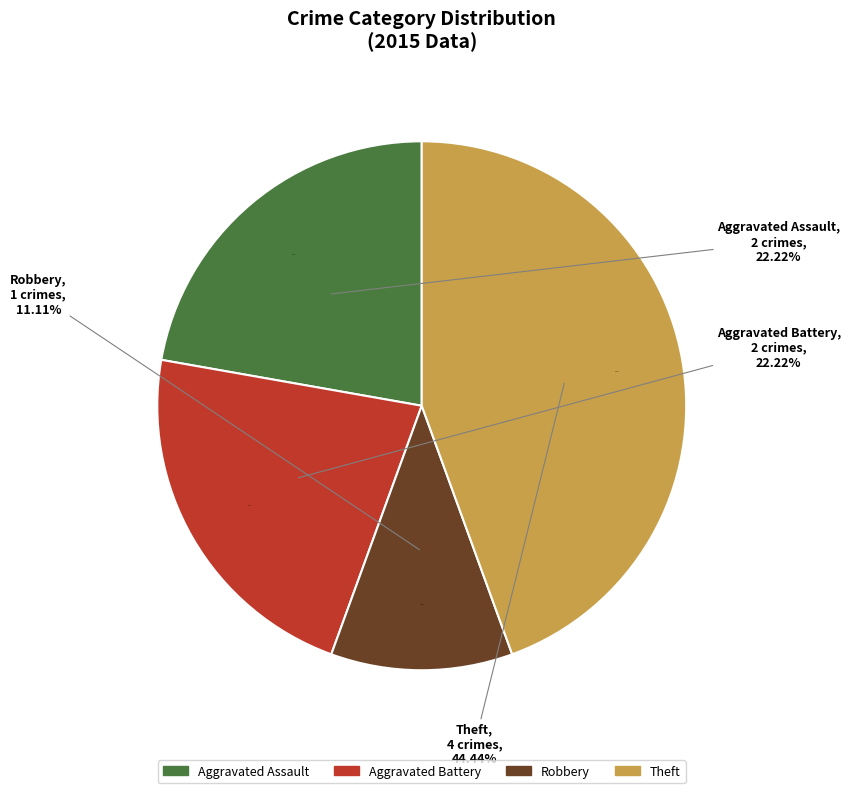

To the nearest percent, what is the combined percentage of Aggravated Assault and Theft?

67%